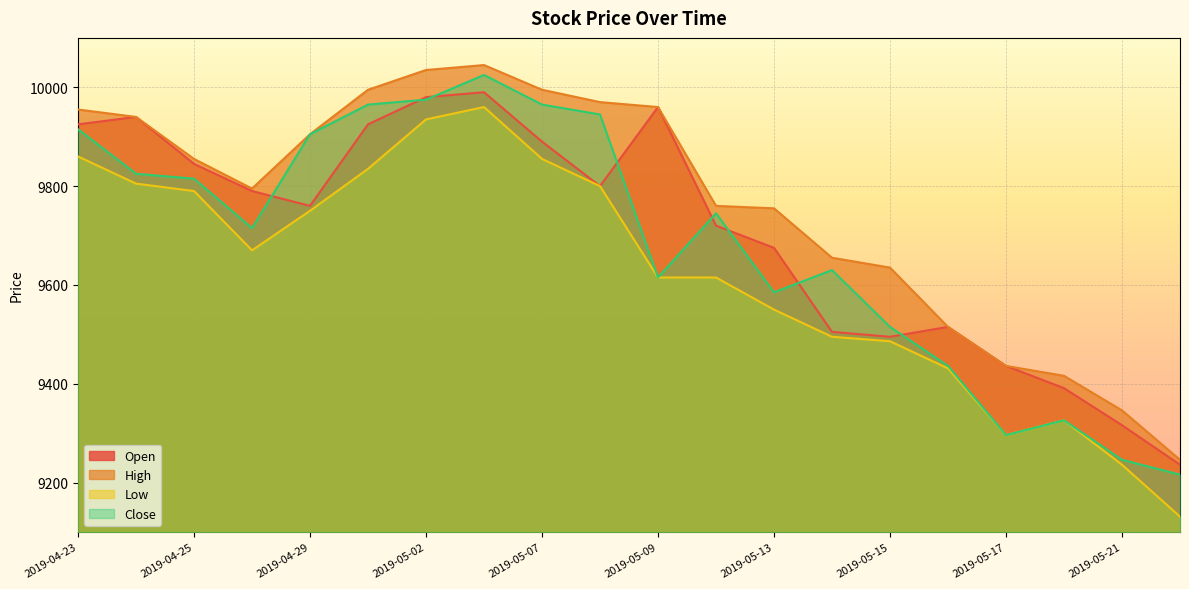

Which has a higher value, 2019-05-08 or 2019-04-23?

2019-04-23